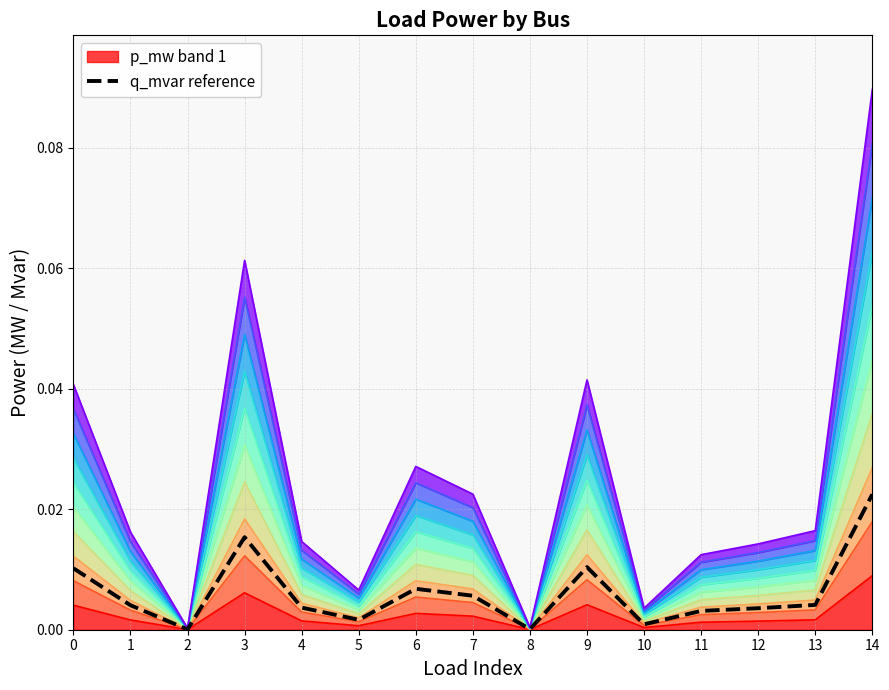

True or false: the data shows 0.0 at 6.

False